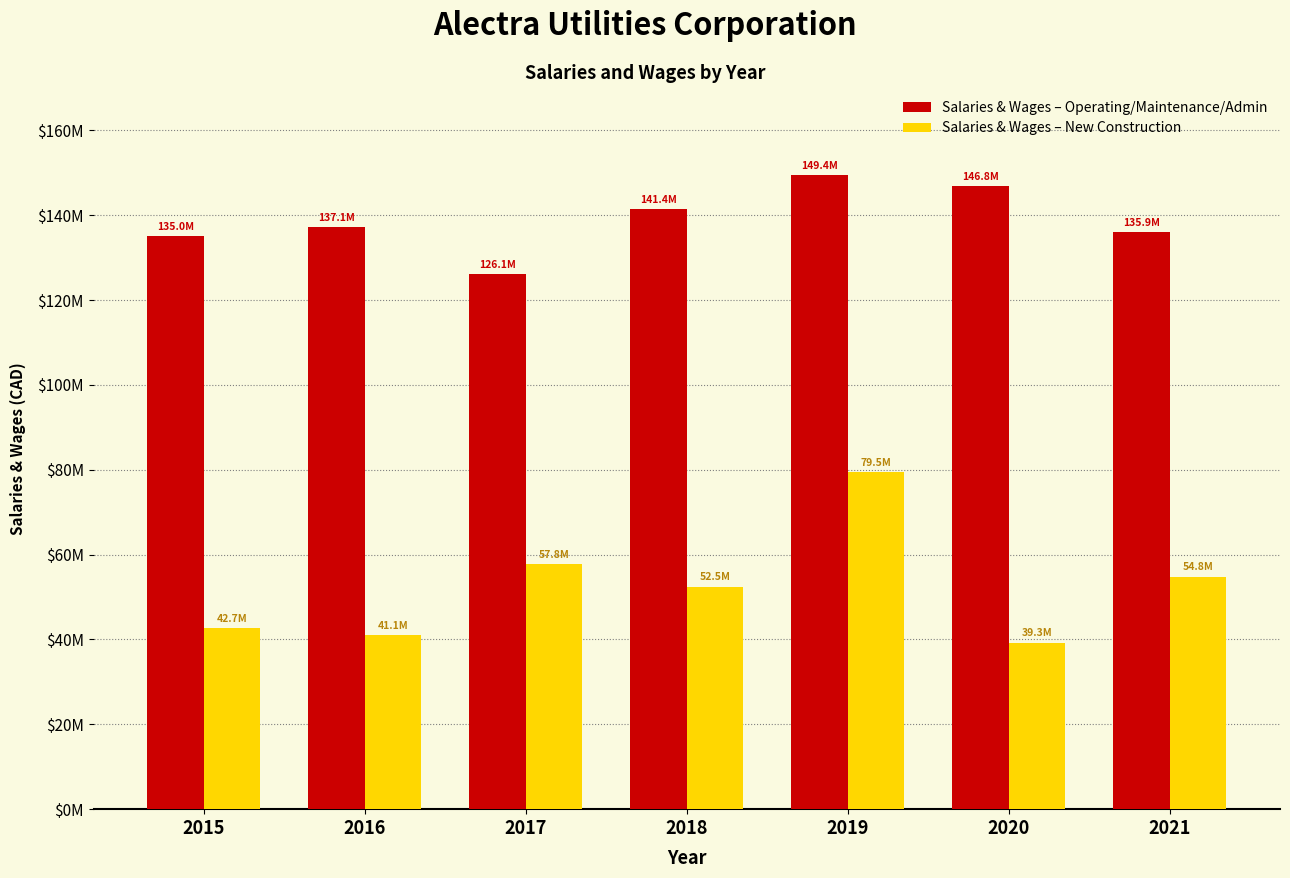

What value does the Salaries & Wages – Operating/Maintenance/Admin series have at 2015?

134997612.7